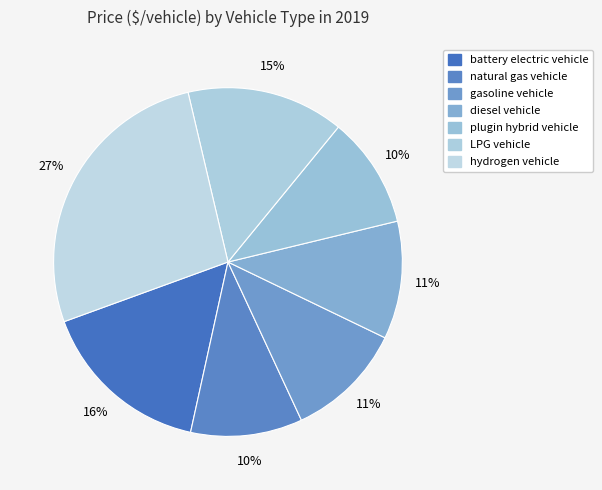

To the nearest percent, what portion does hydrogen vehicle represent?

27%